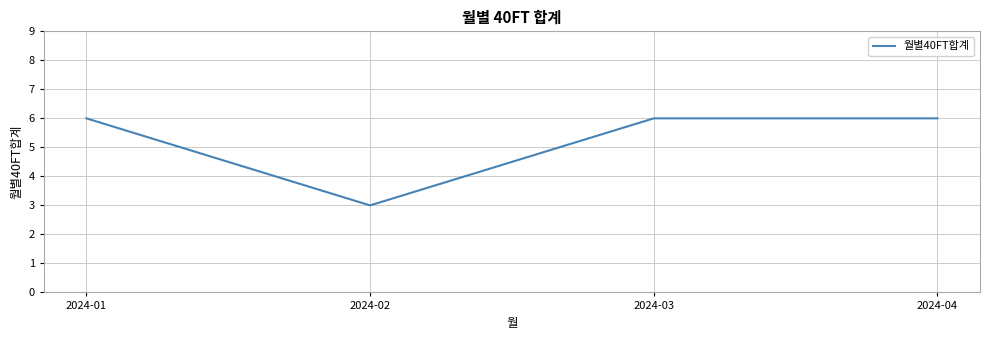

How many series are shown in this chart?

1